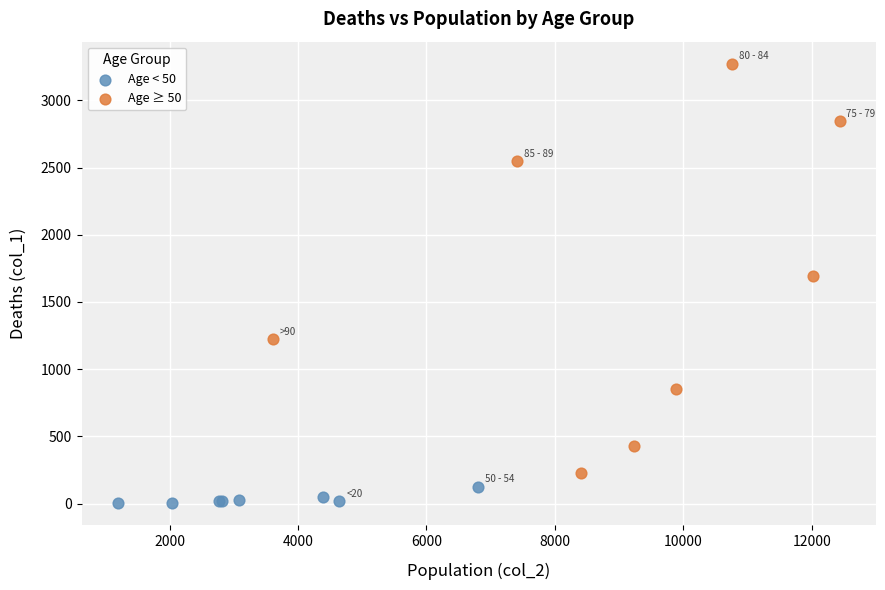

Which series has the widest spread of Y values?

Age ≥ 50